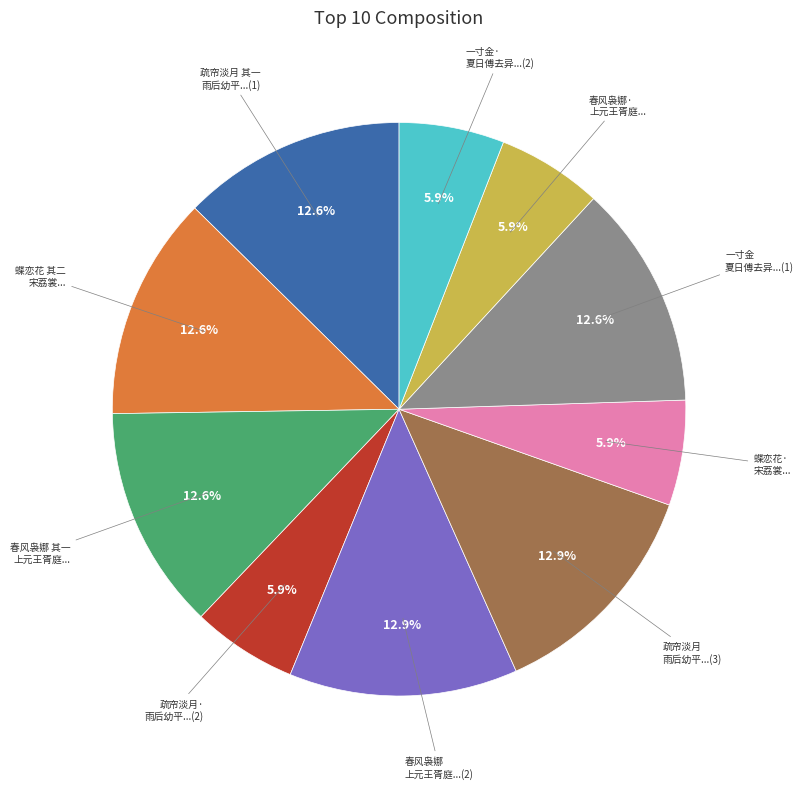

Is there any slice that represents more than half of the pie?

No